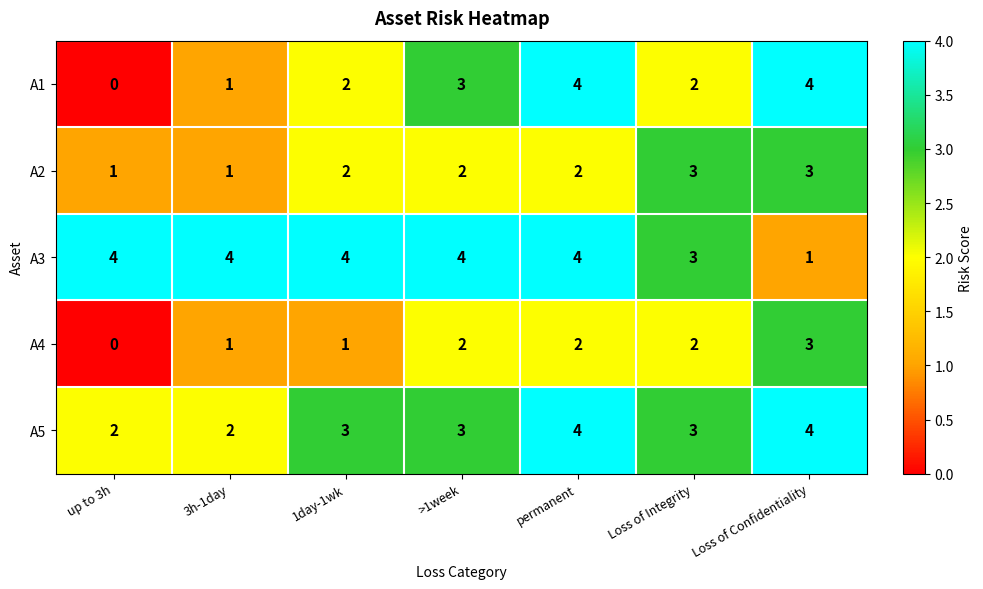

What is the sum of all A4 values?

11